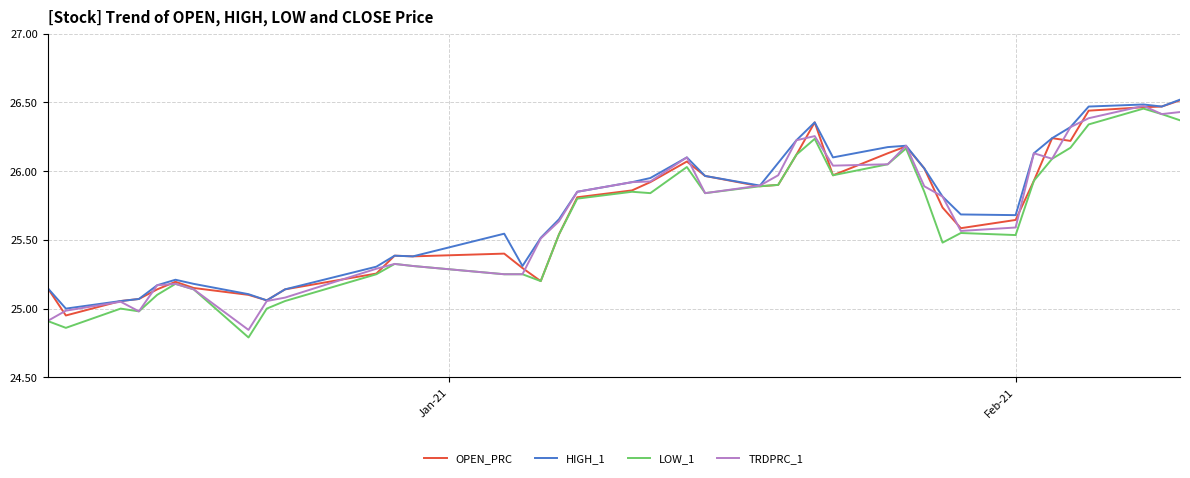

Which series has the widest spread of values?

LOW_1